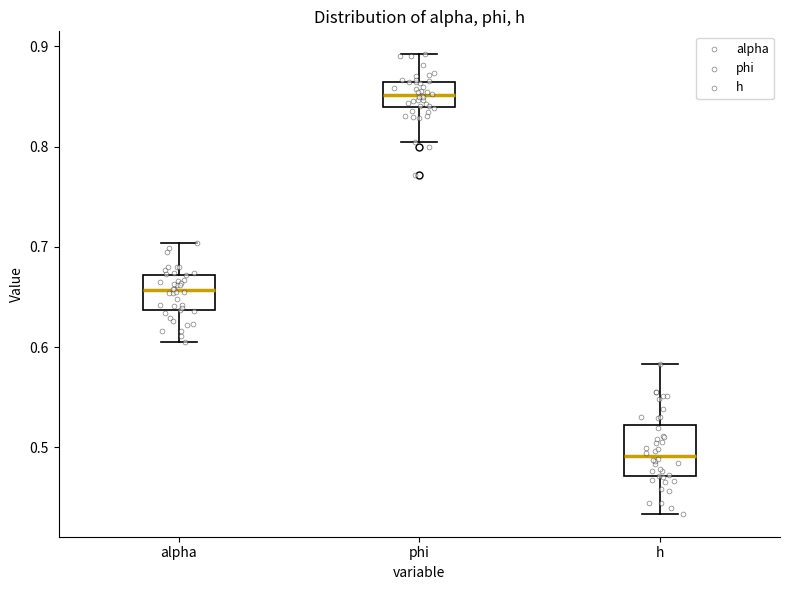

Where is the upper edge of the box for h on the y-axis? The values are not printed on the chart, so give them approximately, as read against the axis.

0.52